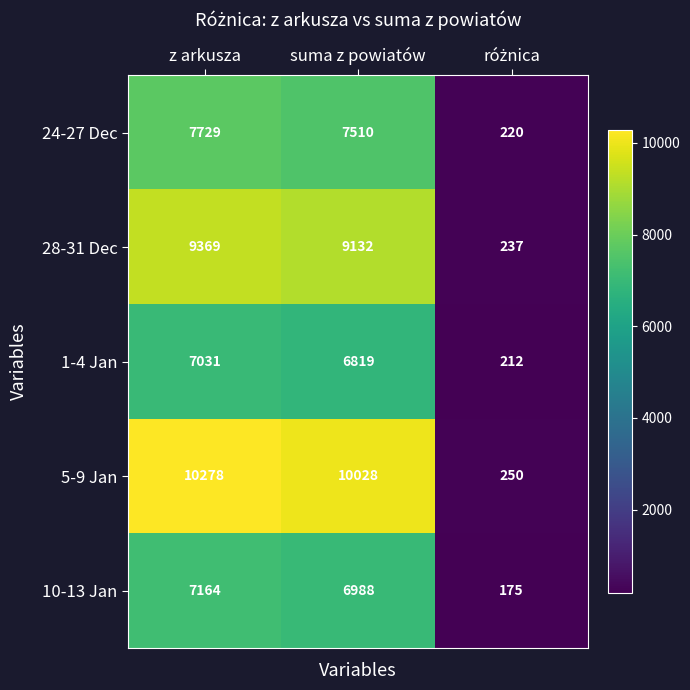

List the series in order of their peak value, highest first.

5-9 Jan, 28-31 Dec, 24-27 Dec, 10-13 Jan, 1-4 Jan